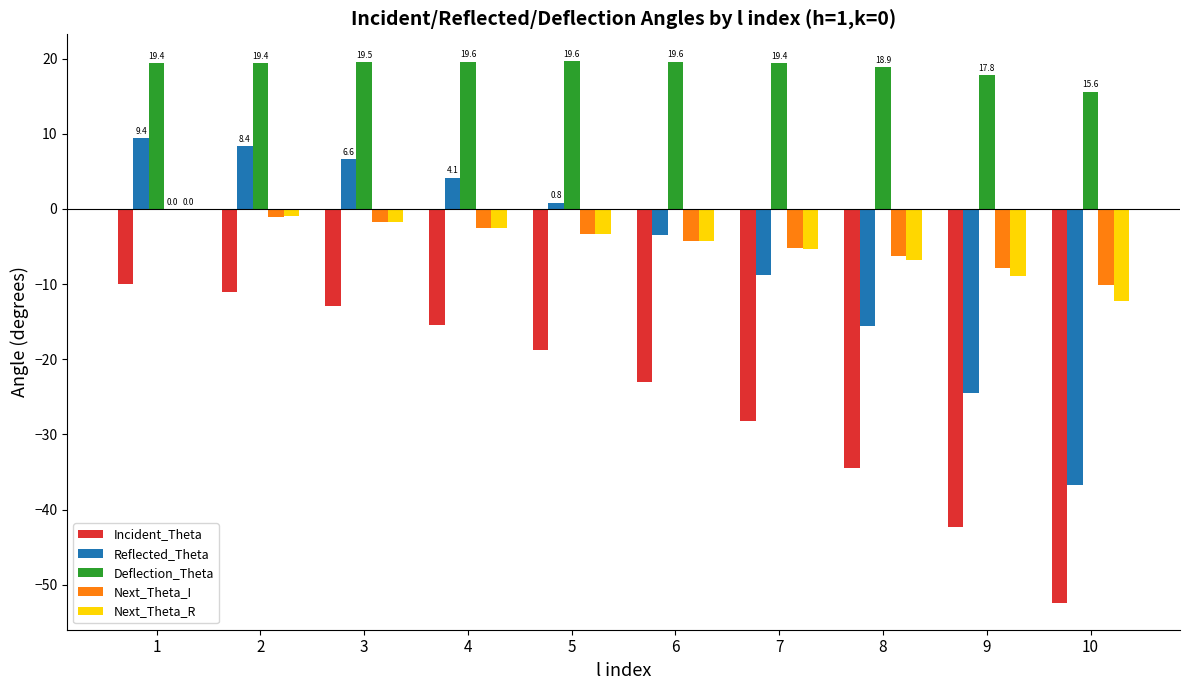

Are the bars horizontal?

No